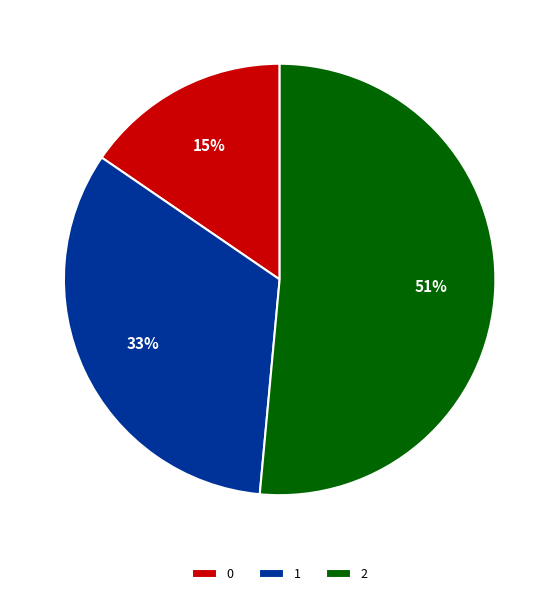

Between 1 and 0, which is larger?

1